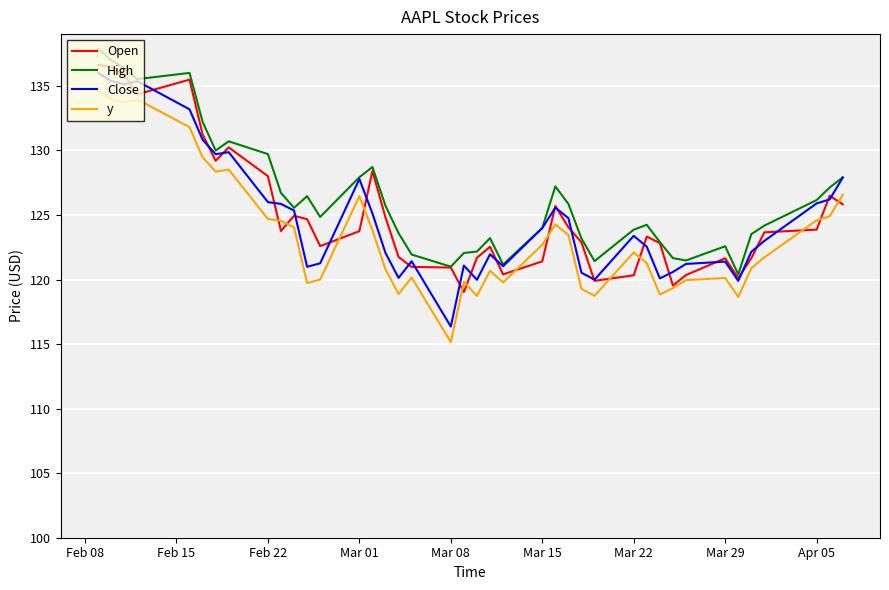

True or false: High and y cross at least once.

False